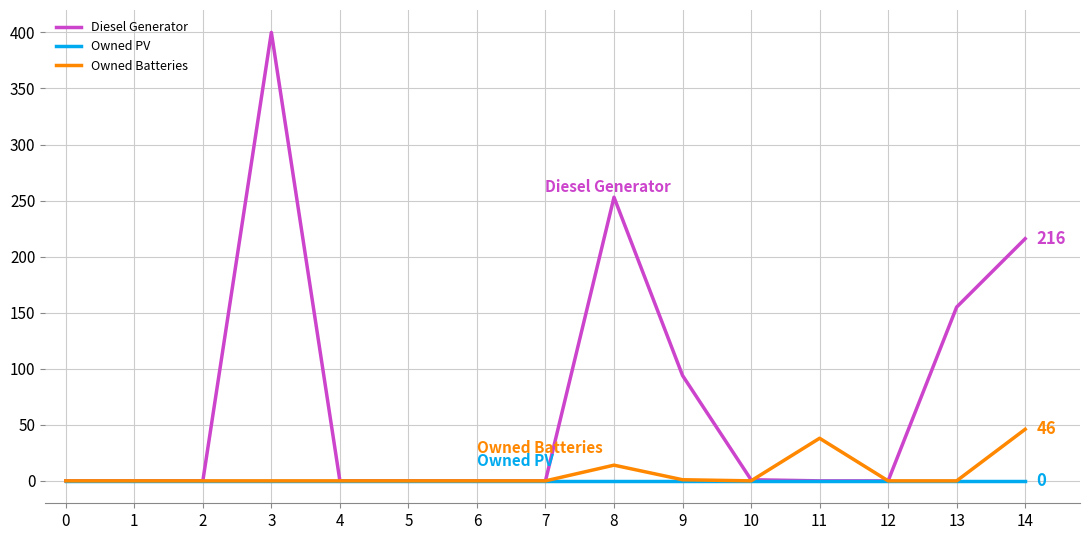

Which series has the largest total across all categories?

Diesel Generator